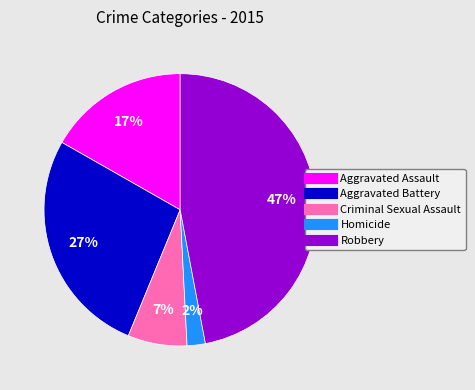

To the nearest percent, what percentage of the pie is Aggravated Assault?

17%